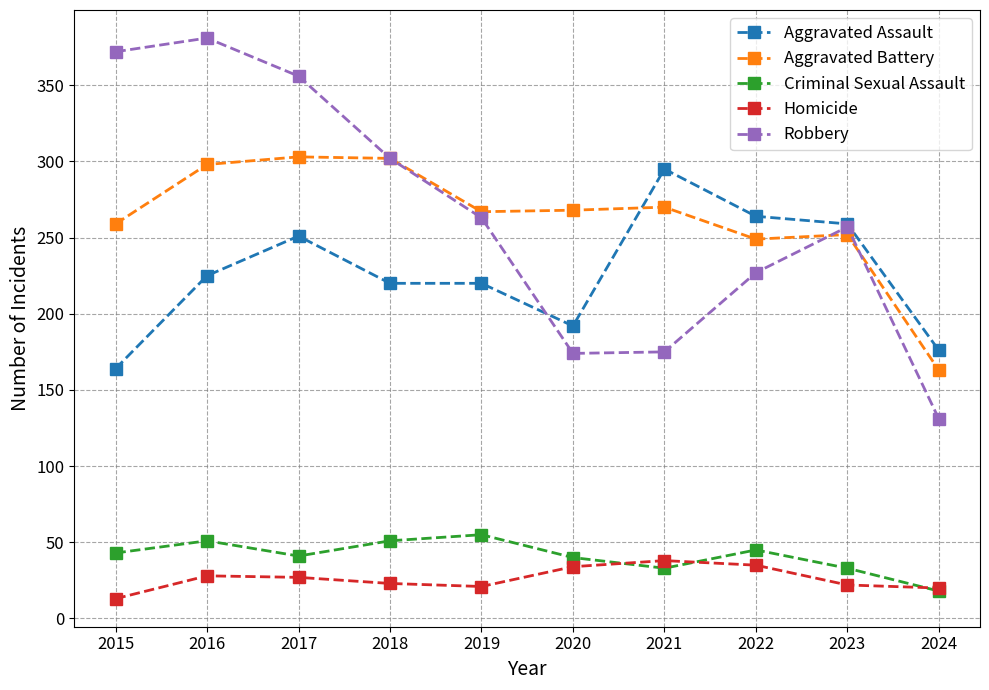

What is the total value across all series at 2024?

508